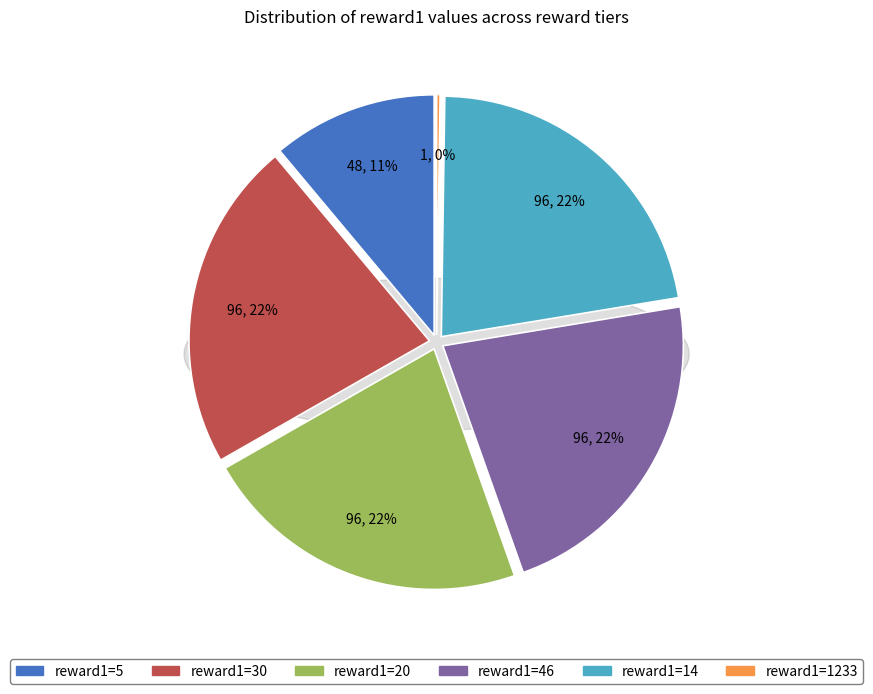

Does any single category account for the majority?

No